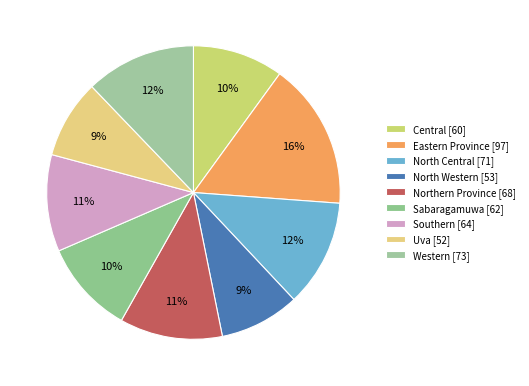

Does any single category account for the majority?

No